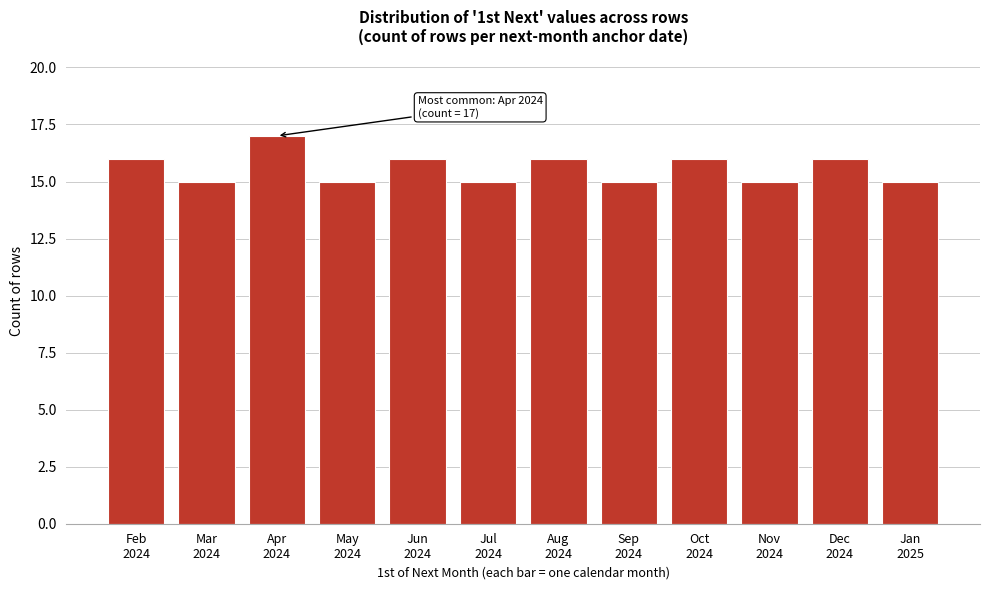

Reading right to left, list all the values displayed in this chart.

15	16	15	16	15	16	15	16	15	17	15	16